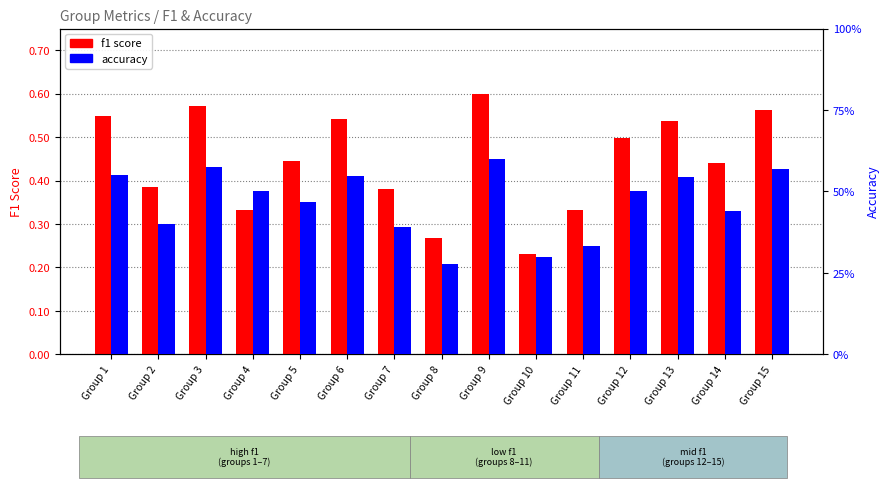

The value of accuracy at Group 12 is 0.5. True or false?

True